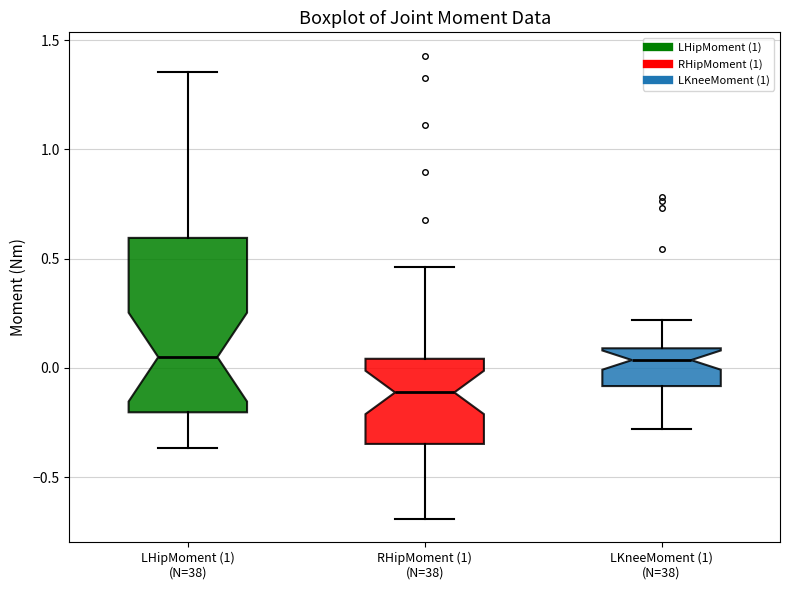

Reading left to right, transcribe this box plot: for each box, give where its median line is, the range the box spans, and where its two whiskers end, as read against the y-axis. The values are not printed on the chart, so give them approximately, as read against the axis.

LHipMoment (1) (N=38): median 0.05, box -0.20 to 0.60, whiskers -0.35 to 1.35
RHipMoment (1) (N=38): median -0.10, box -0.35 to 0.05, whiskers -0.70 to 0.45
LKneeMoment (1) (N=38): median 0.05, box -0.10 to 0.10, whiskers -0.30 to 0.20